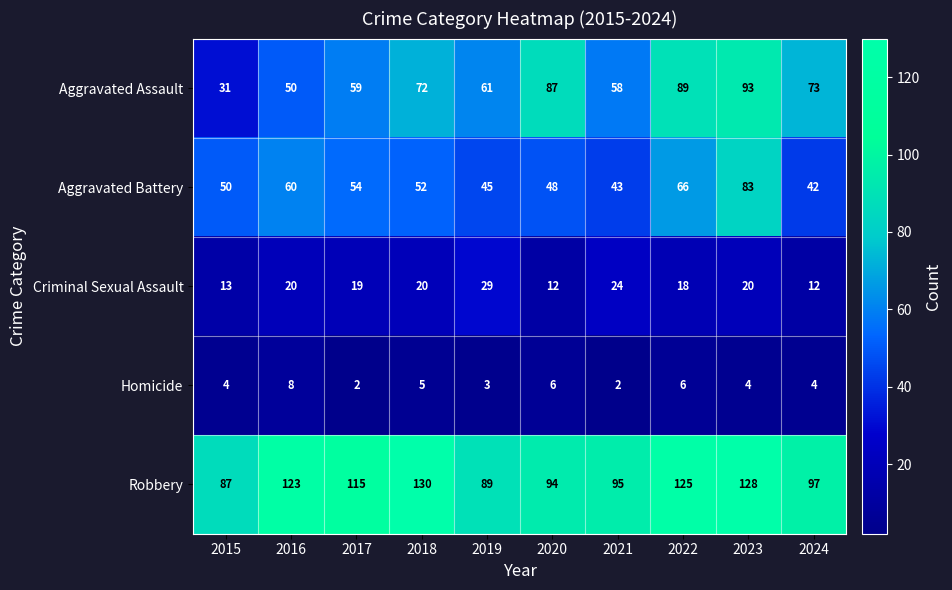

The Homicide series shows 3 at 2020. True or false?

False